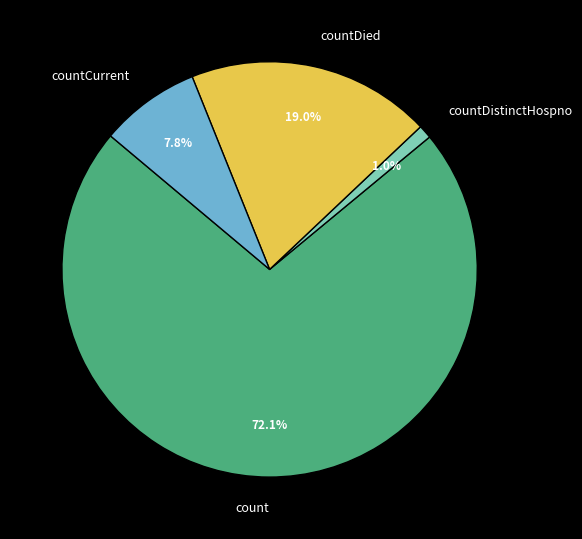

To the nearest percent, what is the difference between the largest and smallest slice percentages?

71%